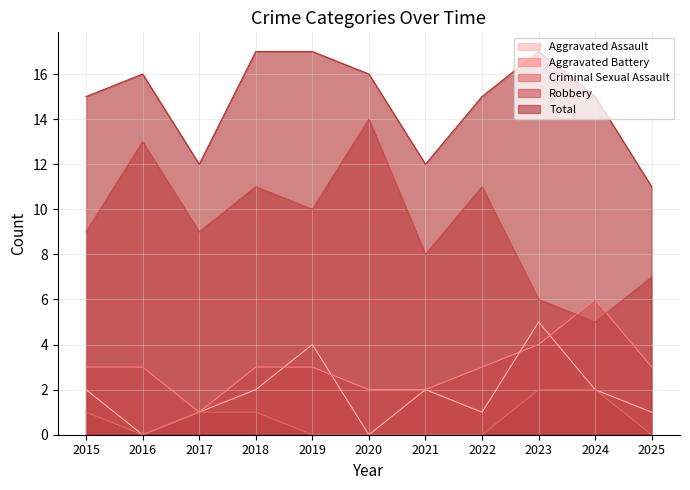

Is it true that Robbery equals 2 at 2021?

False